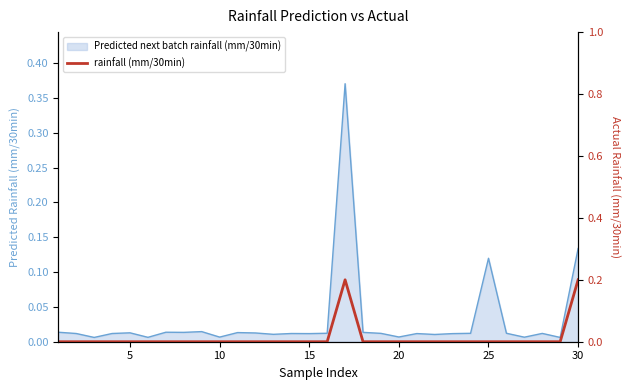

True or false: there are more than 0 points higher than both neighbors.

True